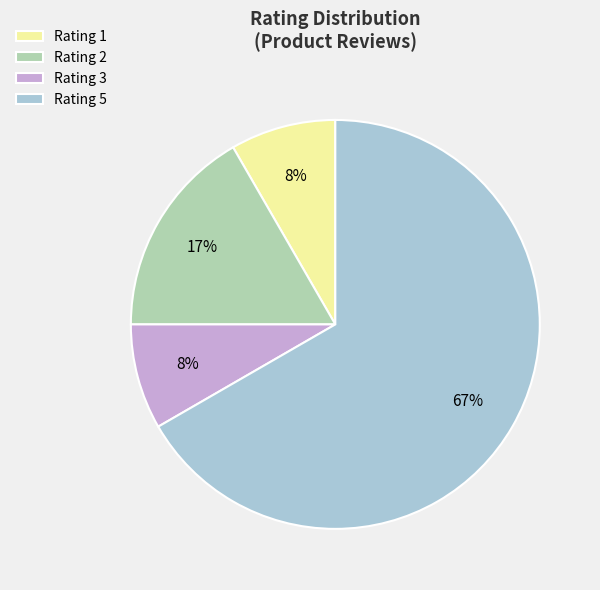

Which slice represents more than half of the pie?

Rating 5